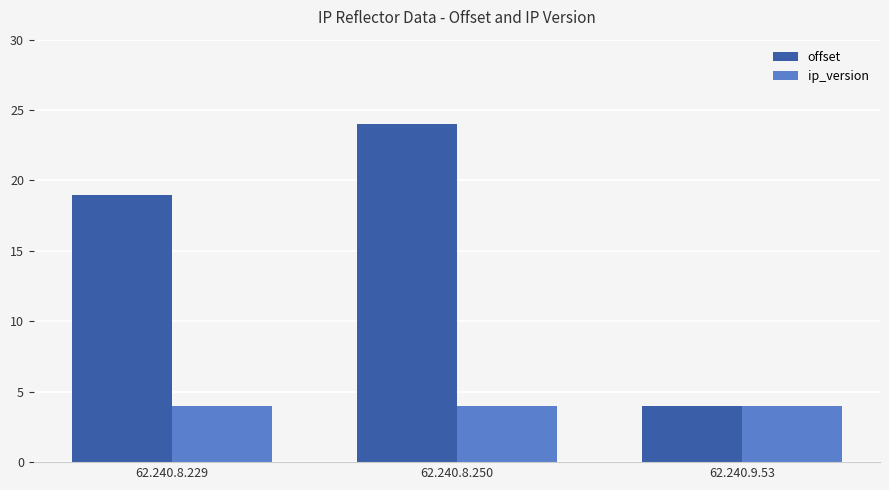

What is the sum of the offset values at 62.240.9.53 and 62.240.8.250?

28